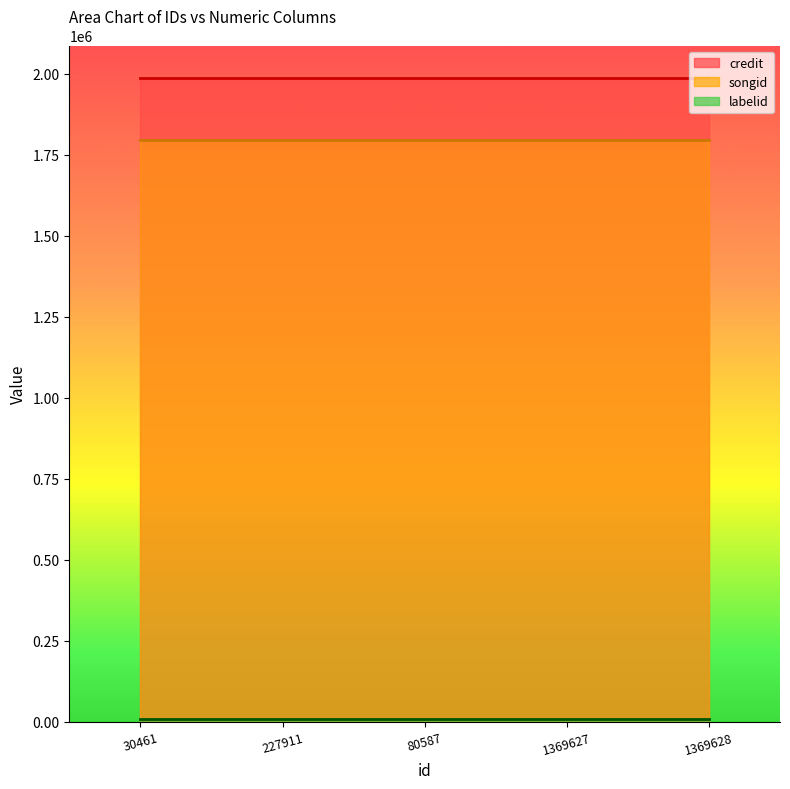

At 1369627, list the series in order from largest to smallest.

credit, songid, labelid